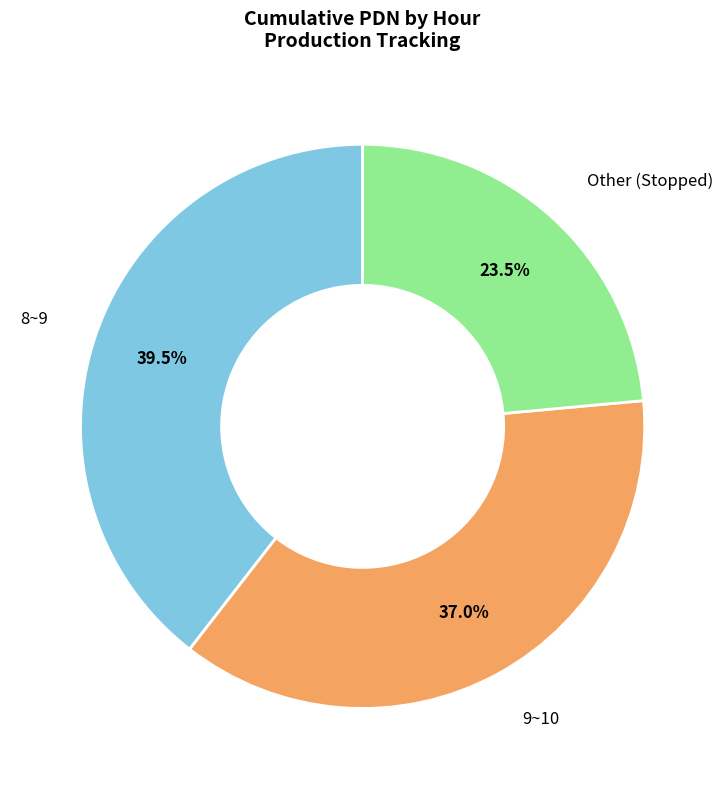

Between 9~10 and Other (Stopped), which is larger?

9~10